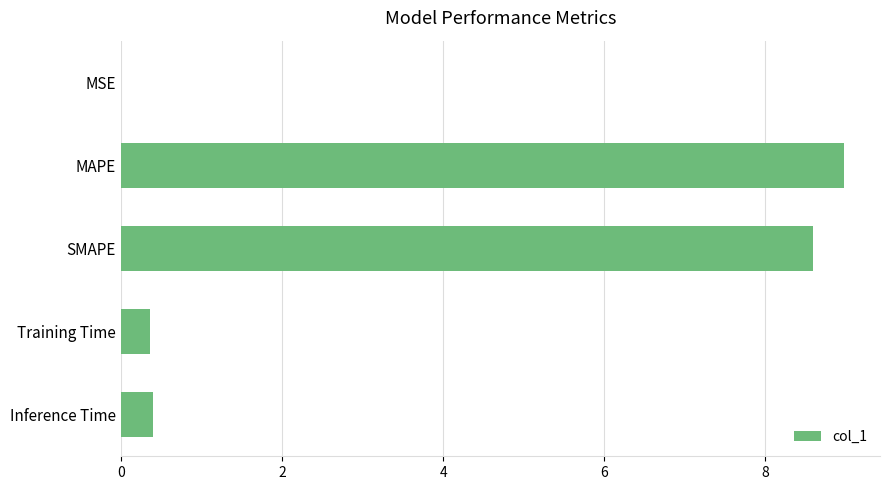

The chart shows a value of 0.4 at Inference Time. True or false?

True